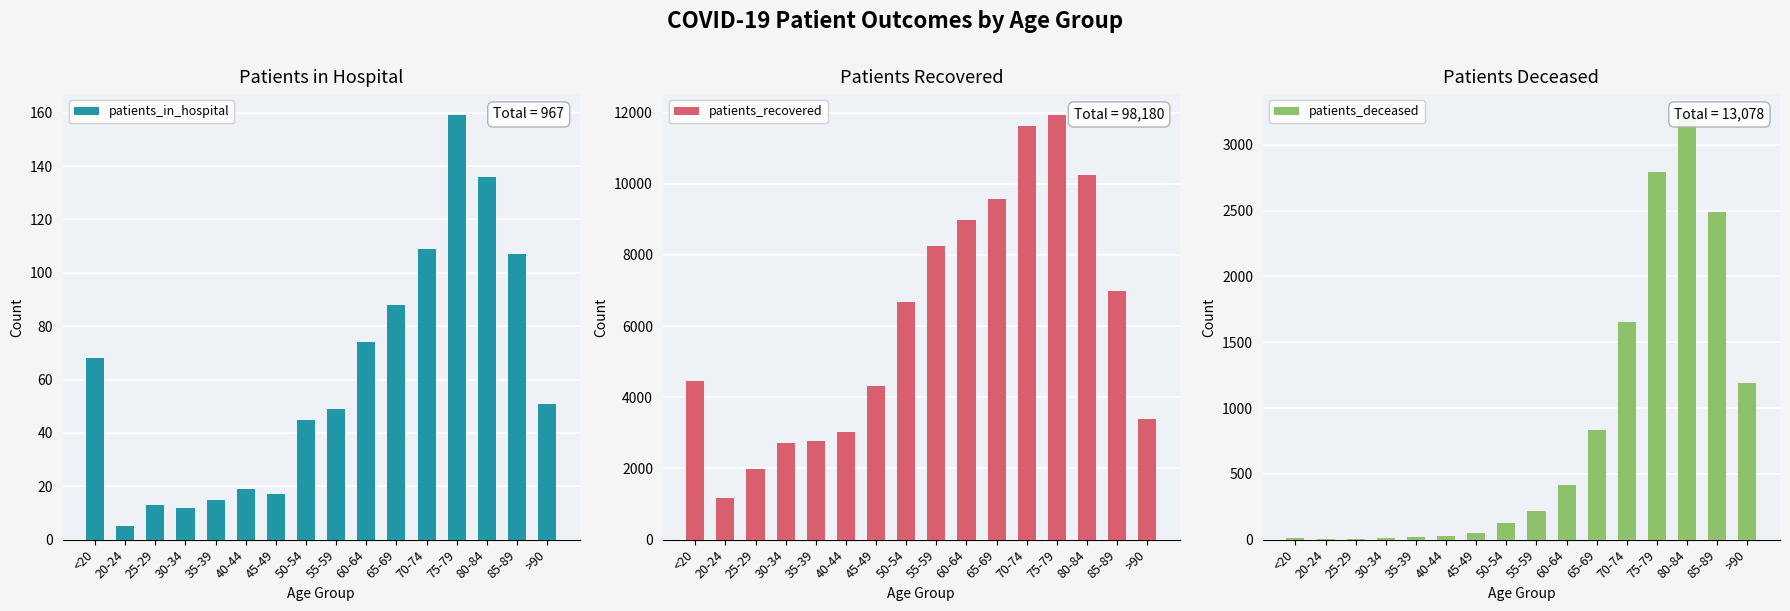

What is the maximum value for patients_in_hospital?

159